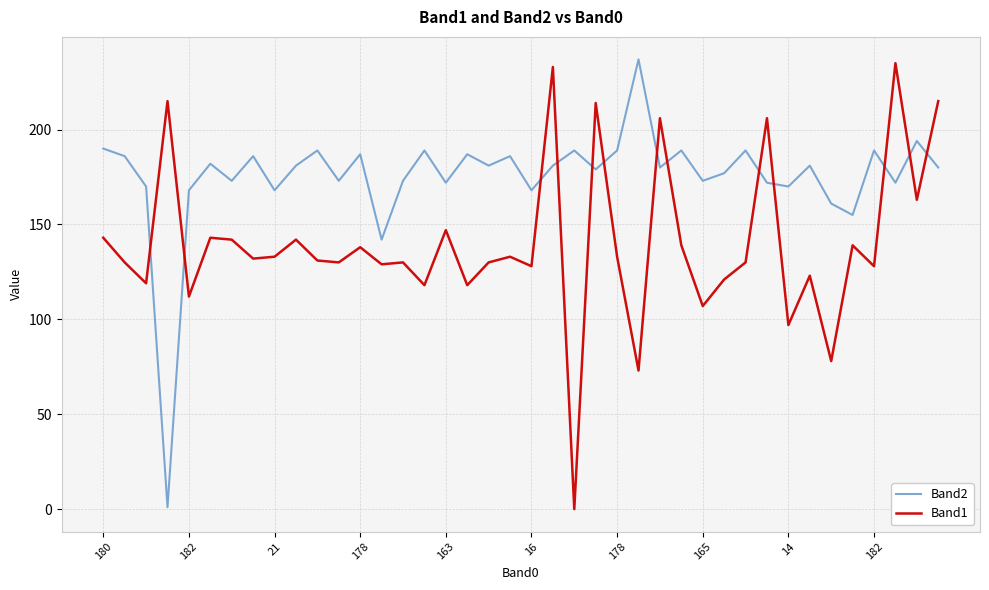

Which series has the largest total across all categories?

Band2